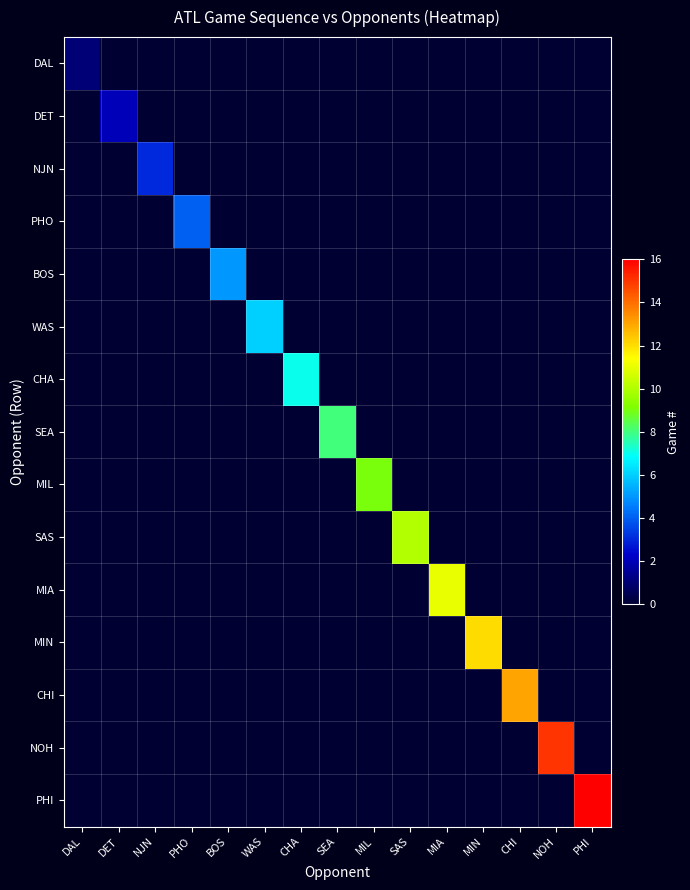

What is the total value across all series at CHI?

13